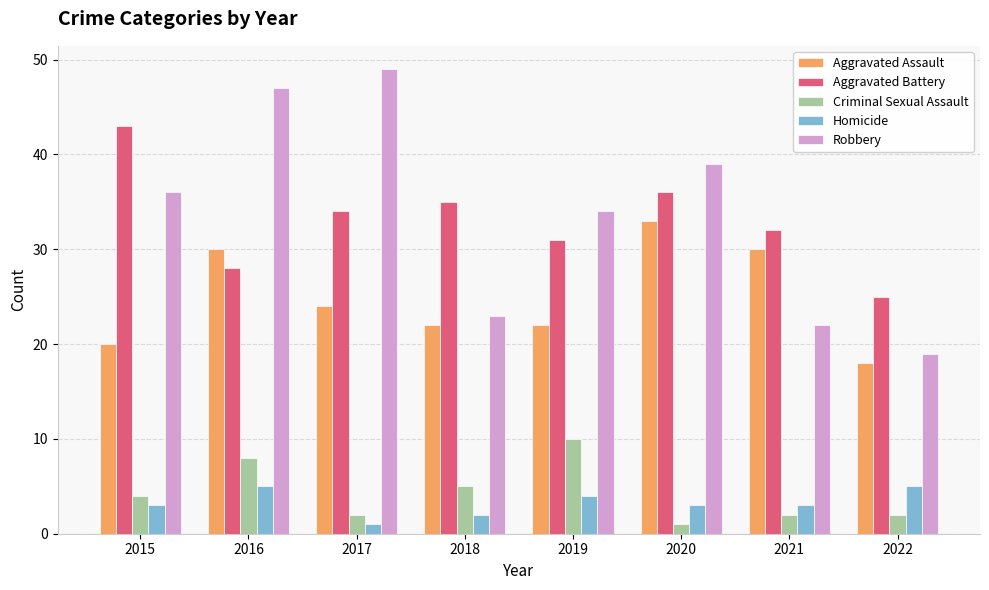

How many data points in Criminal Sexual Assault are less than 4?

4